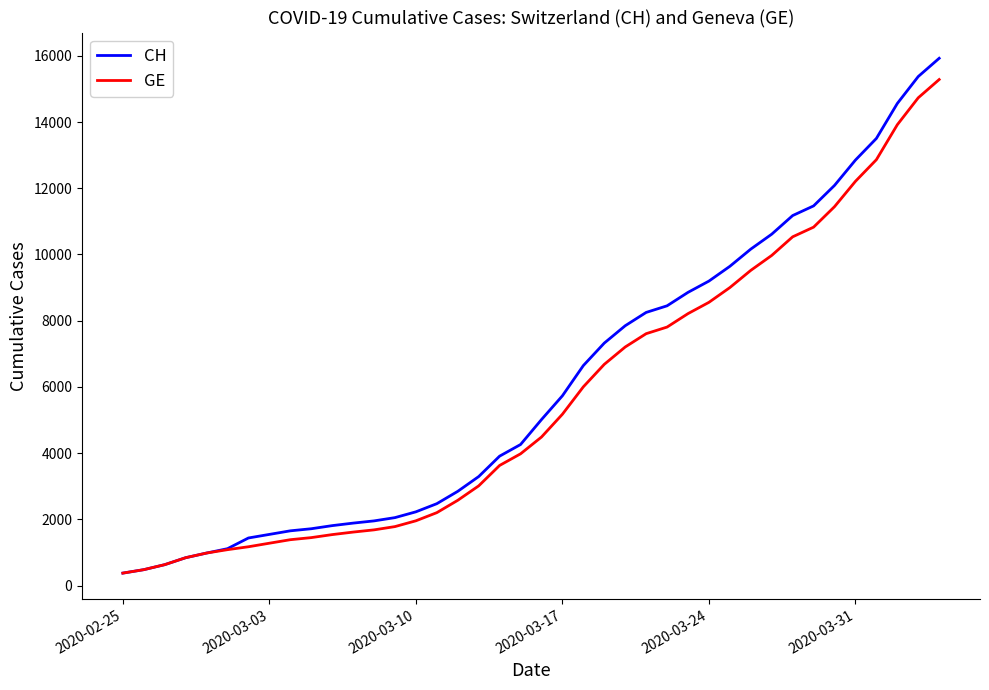

What is the difference between the maximum and minimum values in the GE series?

14909